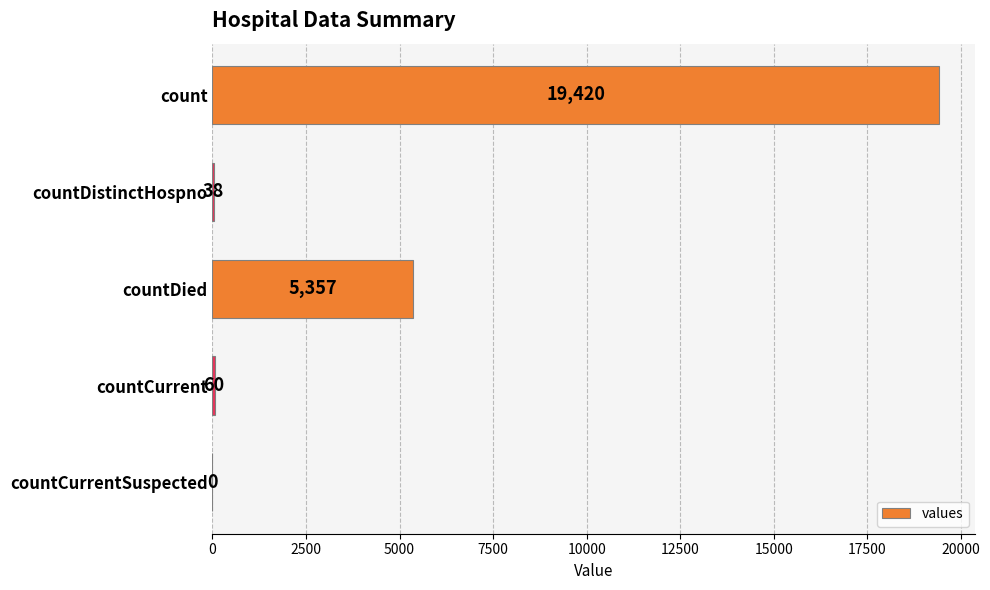

What is the sum of all values?

24875